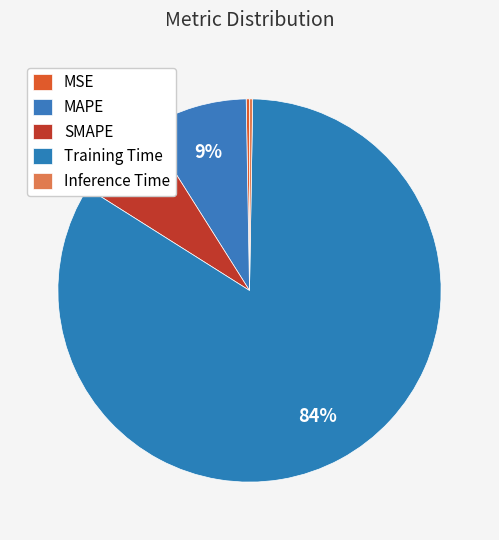

To the nearest percent, what is the average slice percentage?

20%